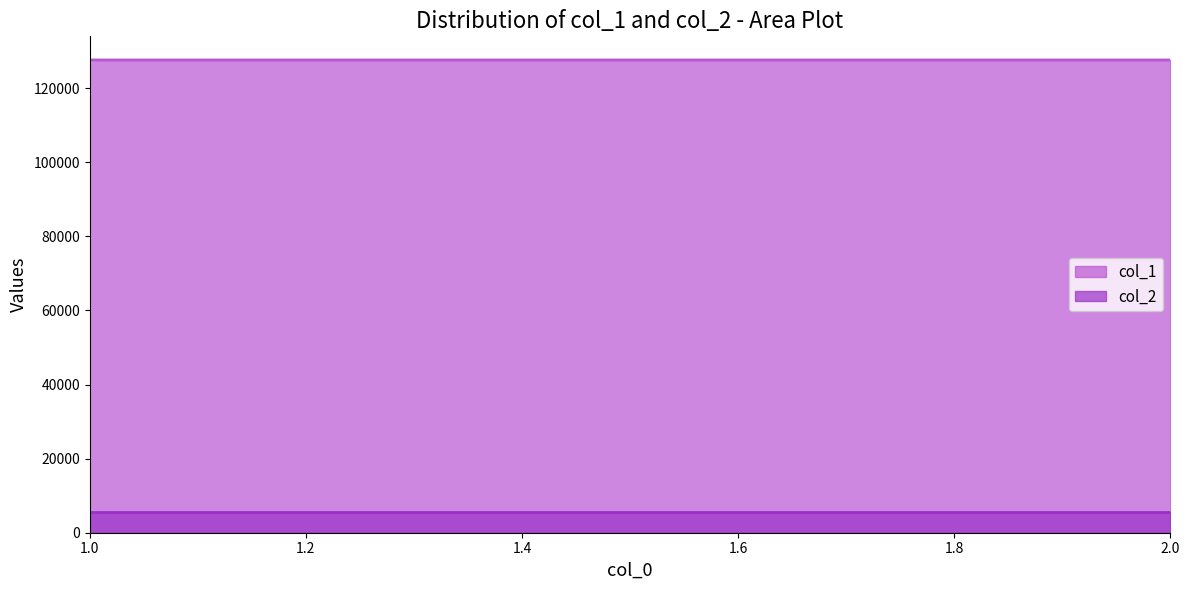

How many data points in col_1 are less than 127622?

2